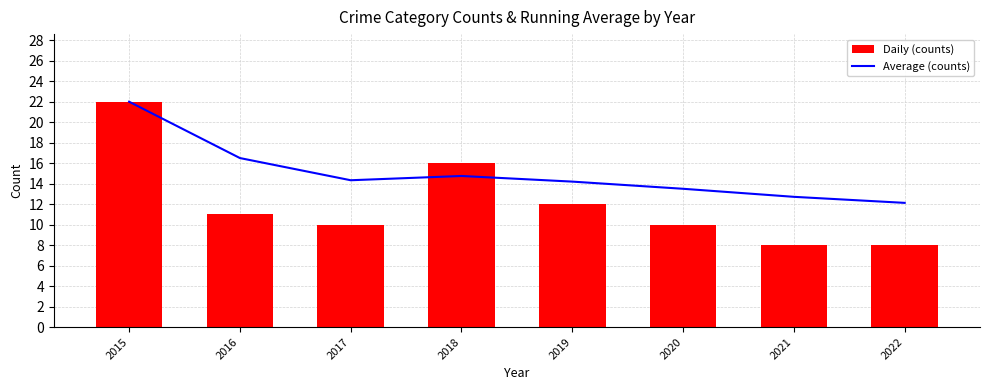

Which label corresponds to the largest value in the chart?

2015